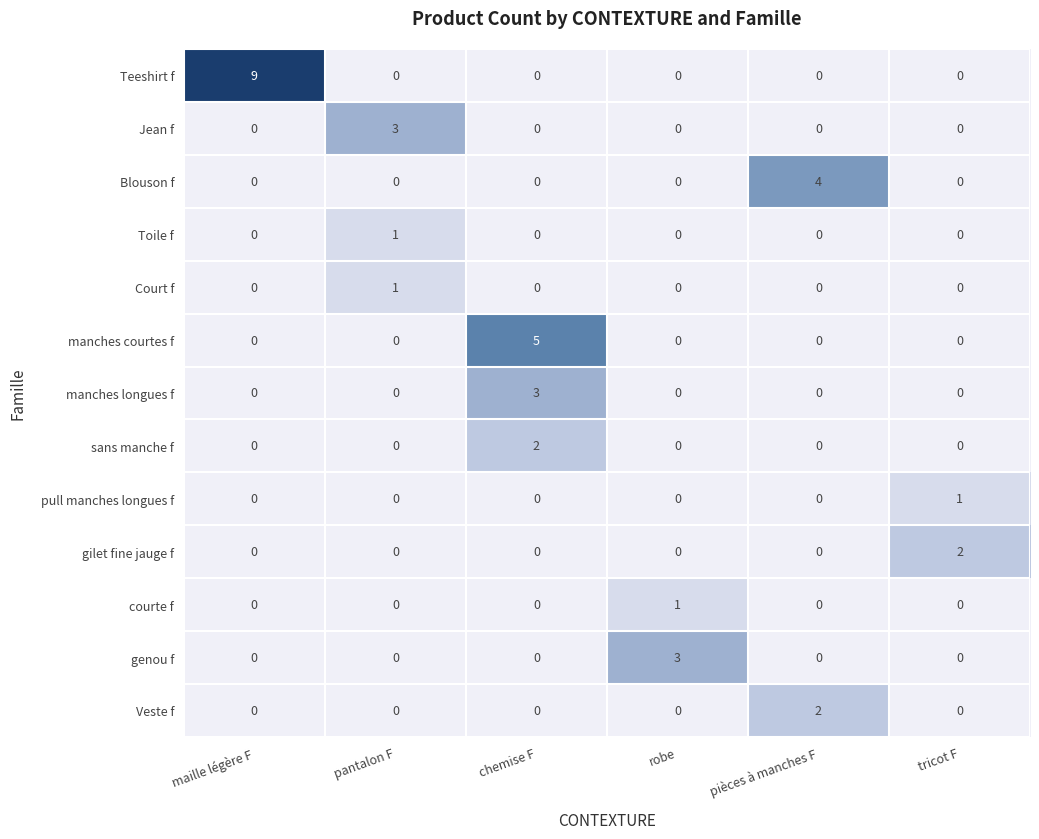

True or false: genou f has a value of 2 at chemise F.

False